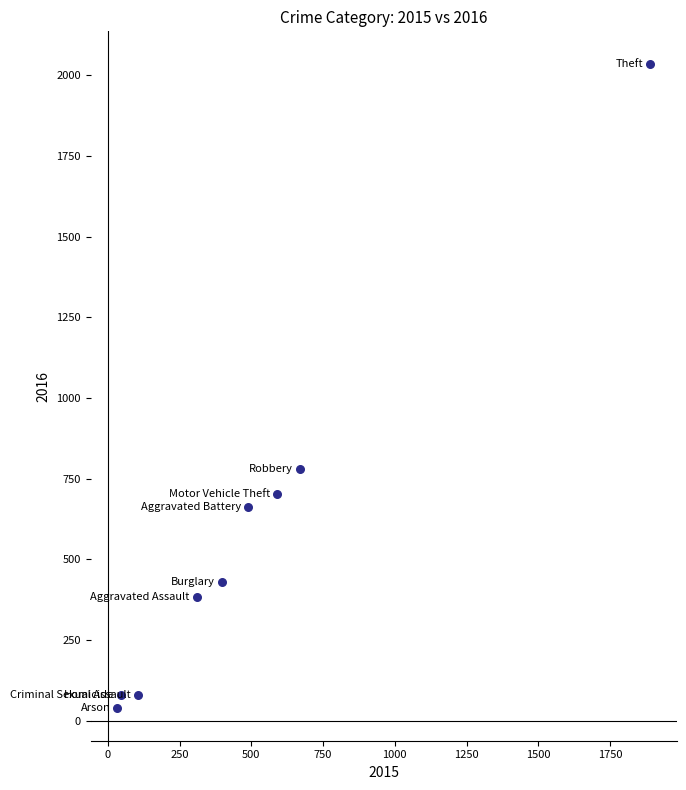

What is the range of Y values (max minus min)?

1998